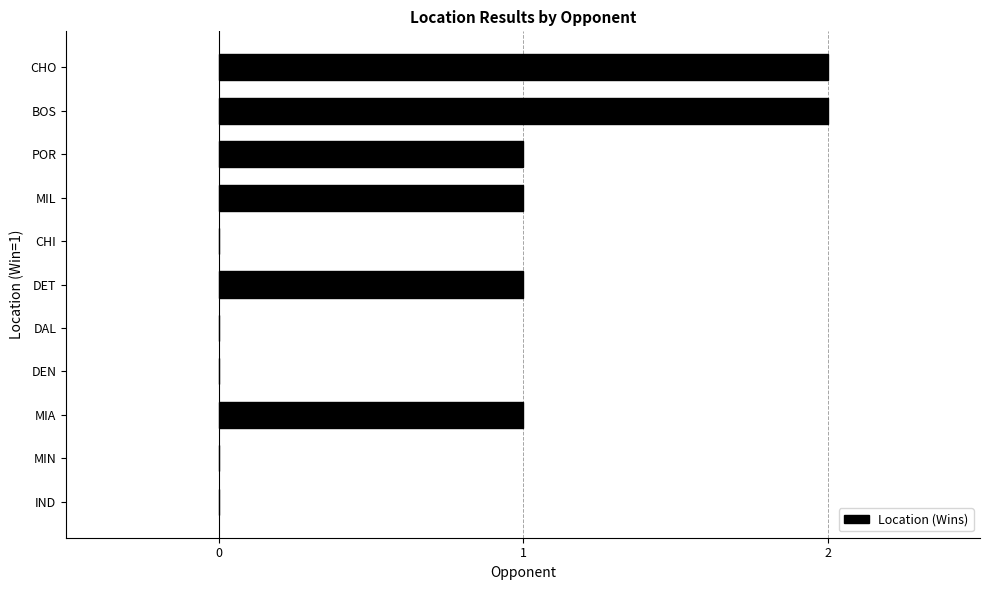

Are the bars horizontal?

Yes